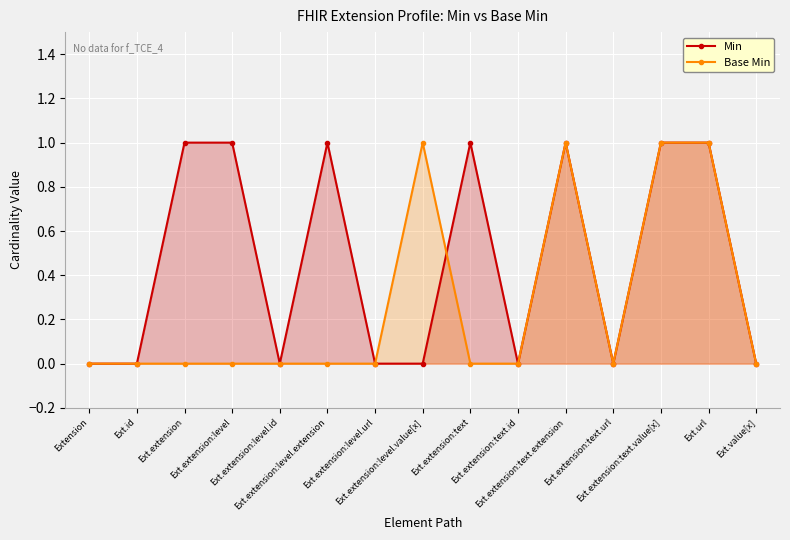

True or false: Base Min has more than 1 interior local peaks.

True